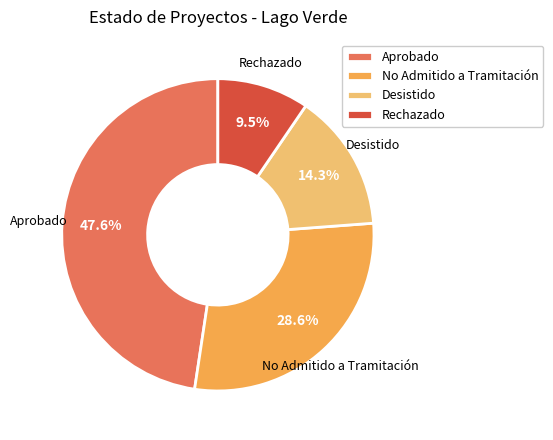

What is the smallest slice in the pie chart?

Rechazado